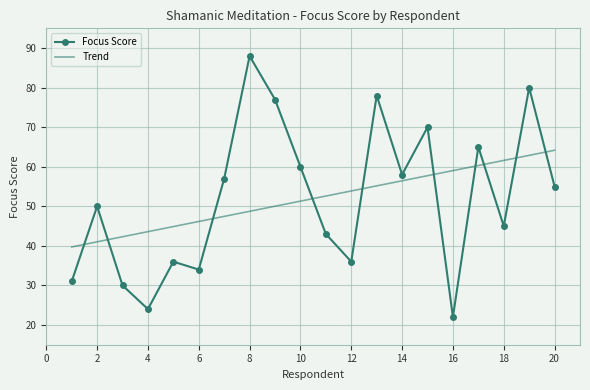

Rank the series by their maximum value, from highest to lowest.

Focus Score, Trend